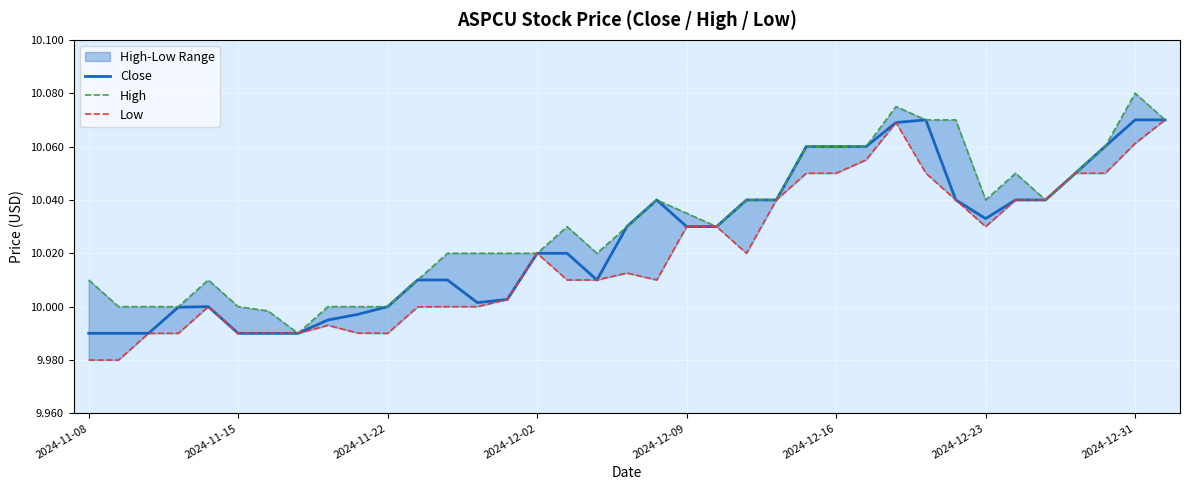

What is the sum of all Close values?

370.9